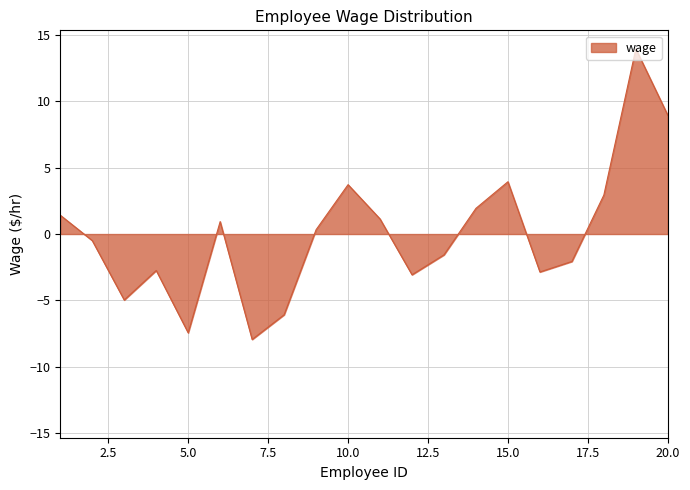

What is the difference between the maximum and minimum values?

21.9